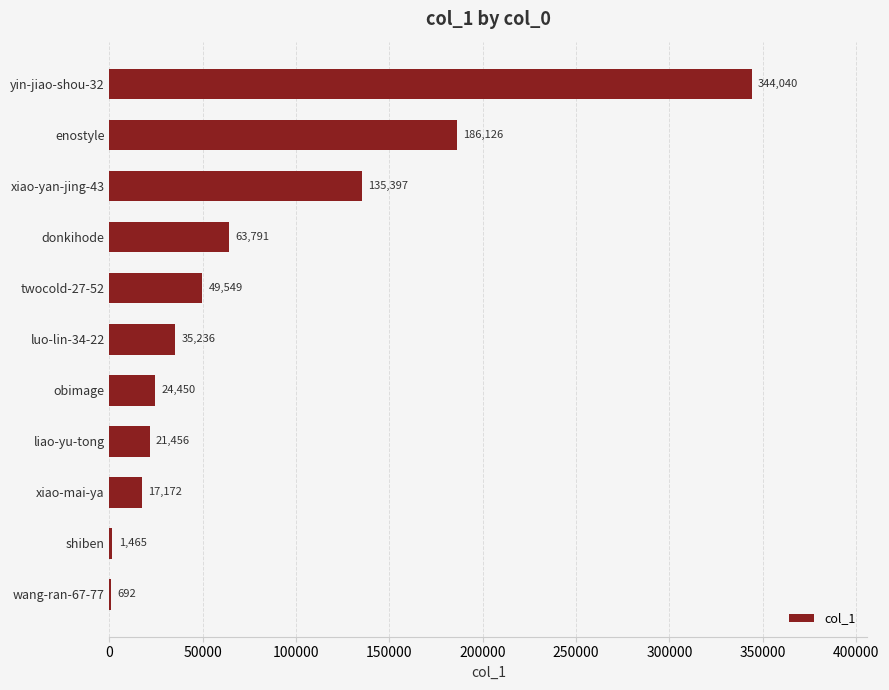

Approximately how many times larger is the value at xiao-yan-jing-43 compared to liao-yu-tong?

6.3